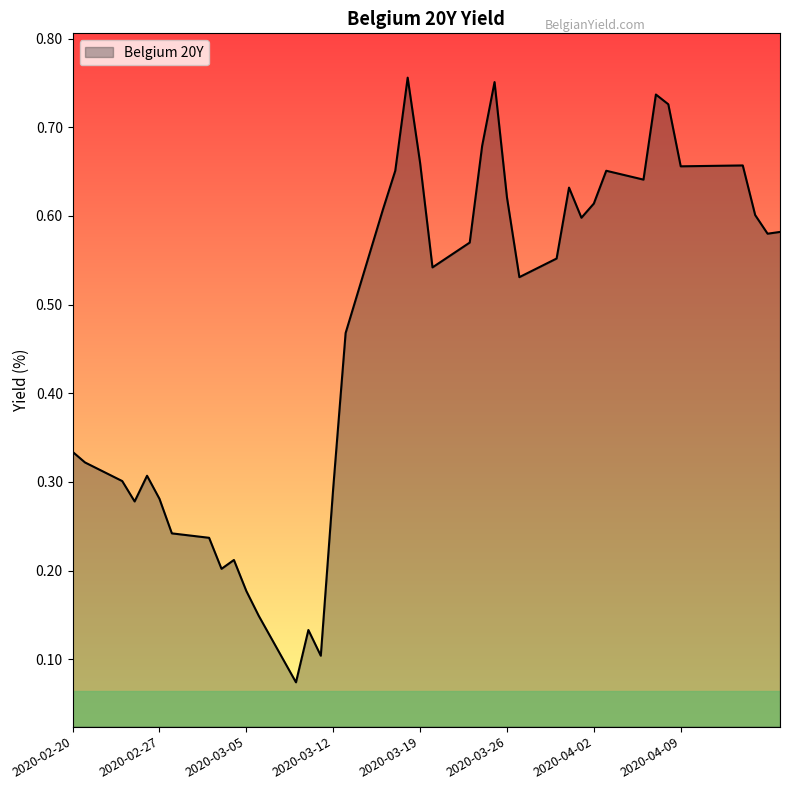

How many interior local valleys (lower than both neighbors) does the data have?

10